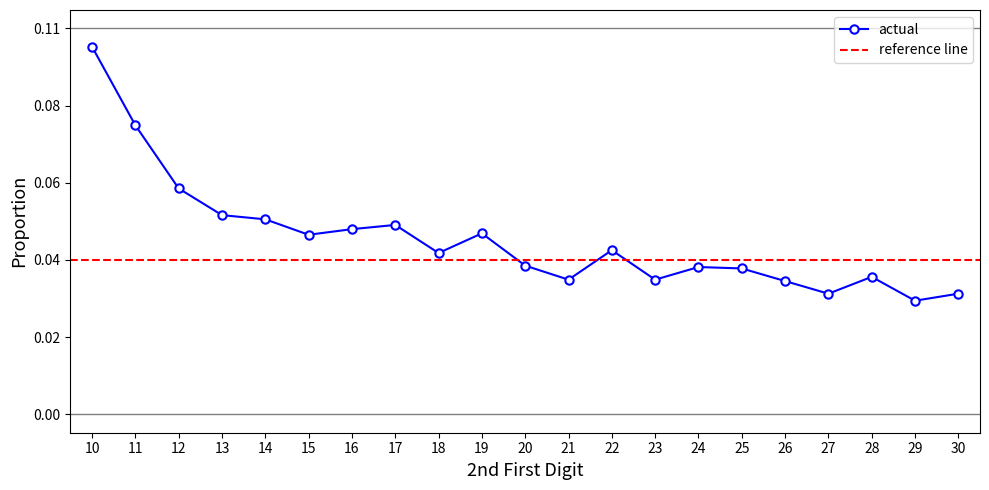

How many data points does each series have?

21